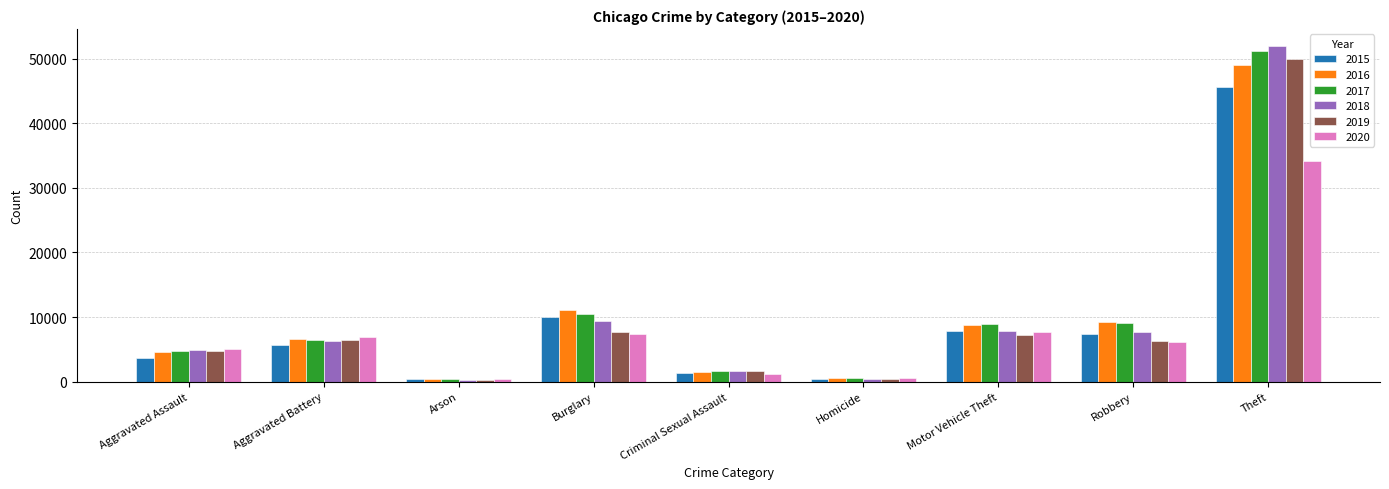

What is the approximate value of 2020 at Aggravated Battery?

6868